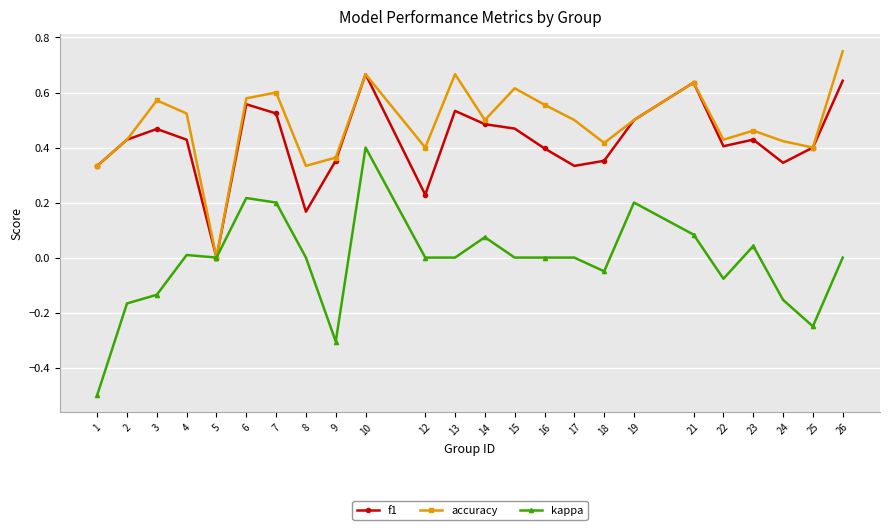

Between 13 and 16, which series saw the biggest shift?

f1